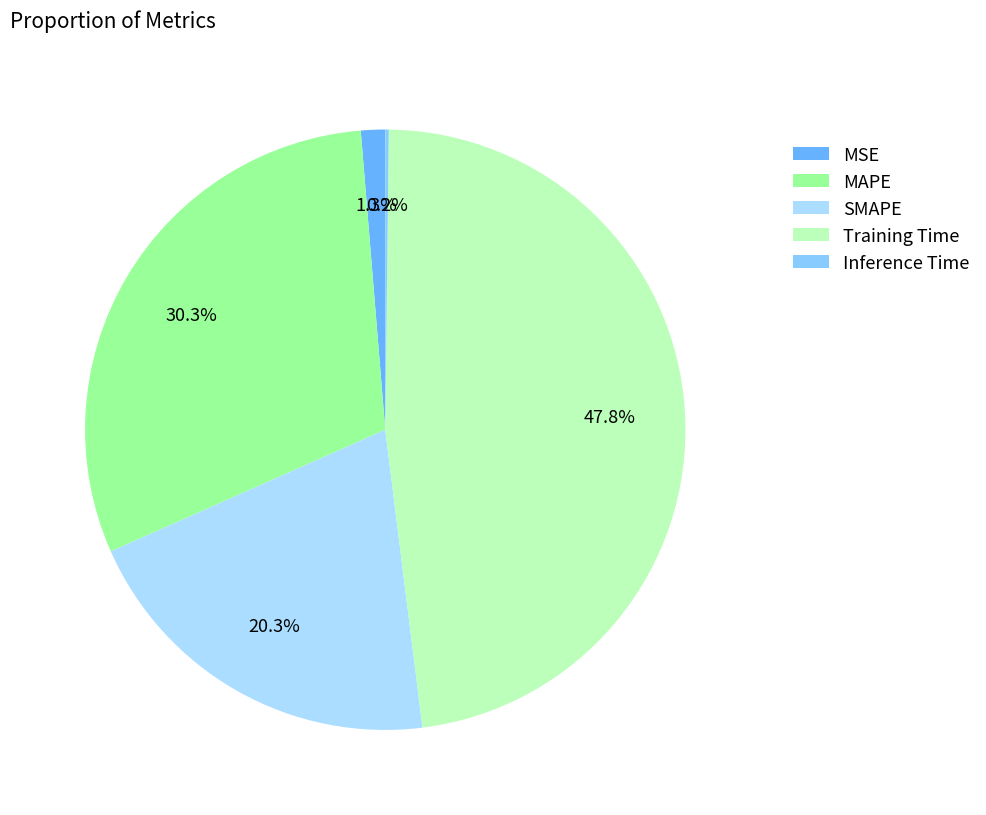

True or false: Inference Time accounts for 12% of the total.

False